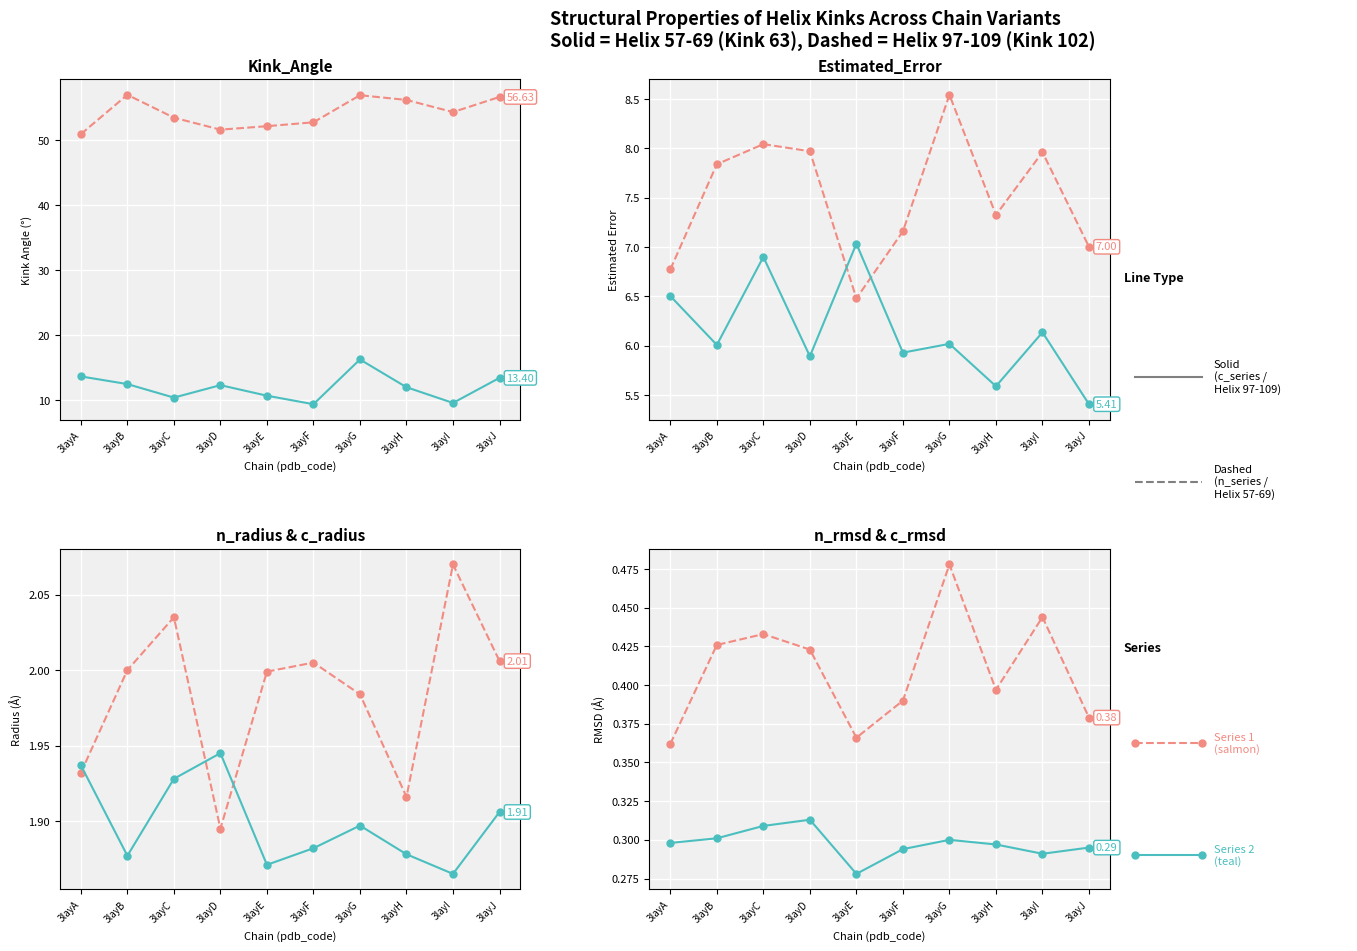

Rank the series at 3layB from highest to lowest value.

Kink_Angle, Estimated_Error, n_radius, c_radius, n_rmsd, c_rmsd